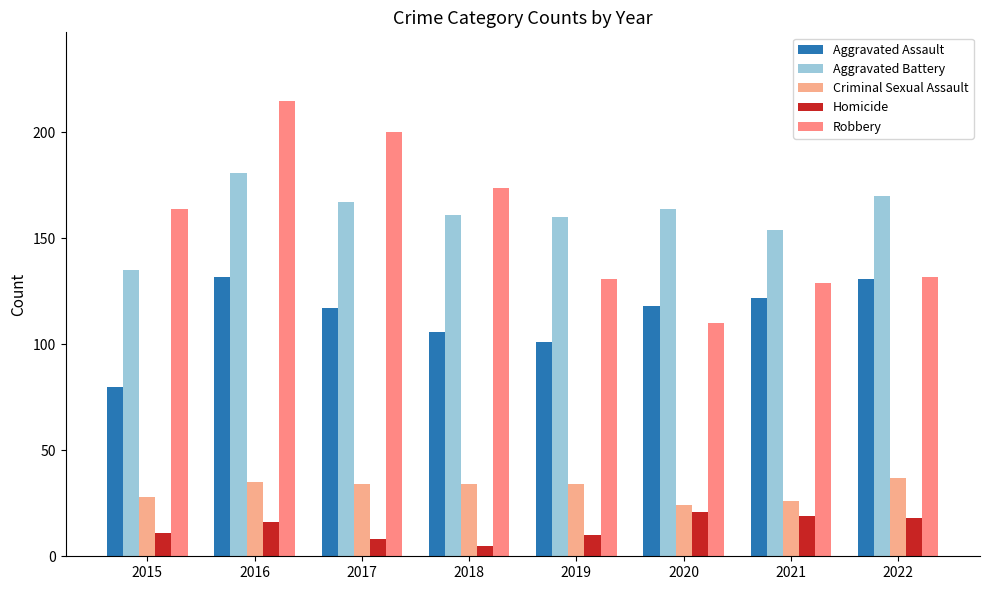

Which category has the highest value in the Robbery series?

2016